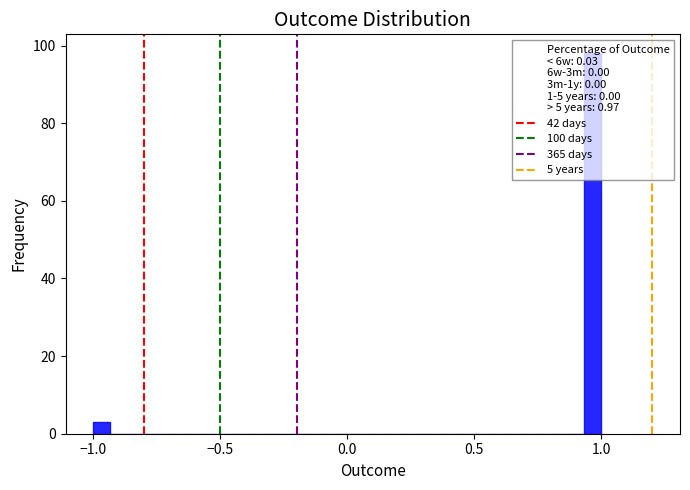

Around what value on the x-axis is the tallest bar? Give the approximate position of its centre, as read against the axis.

0.95